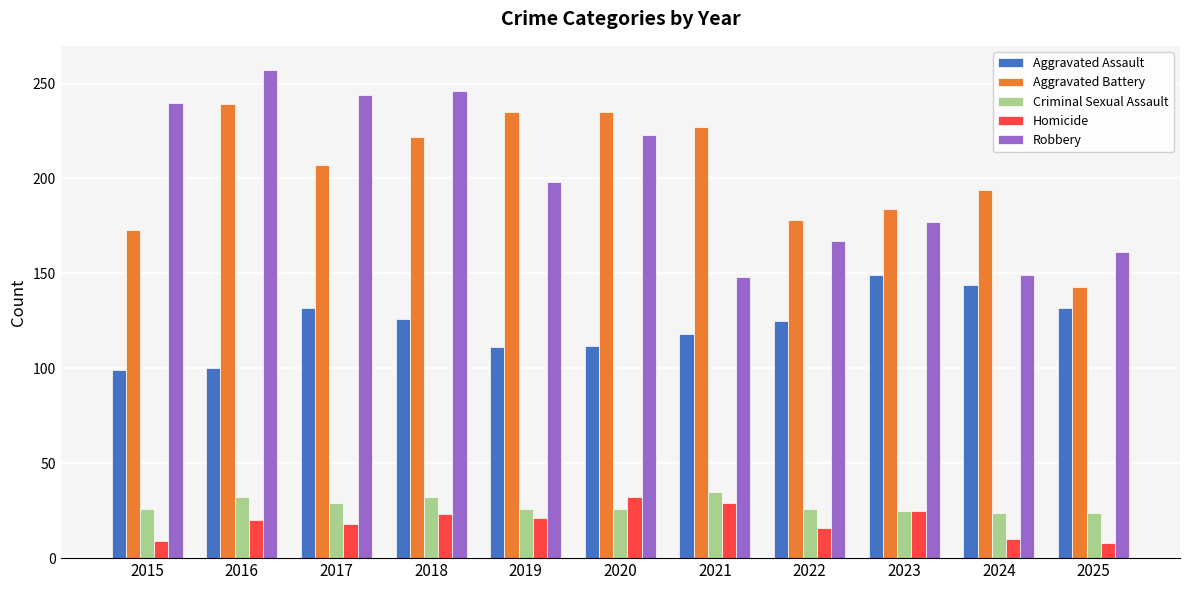

Which series changed the most between 2016 and 2020?

Robbery